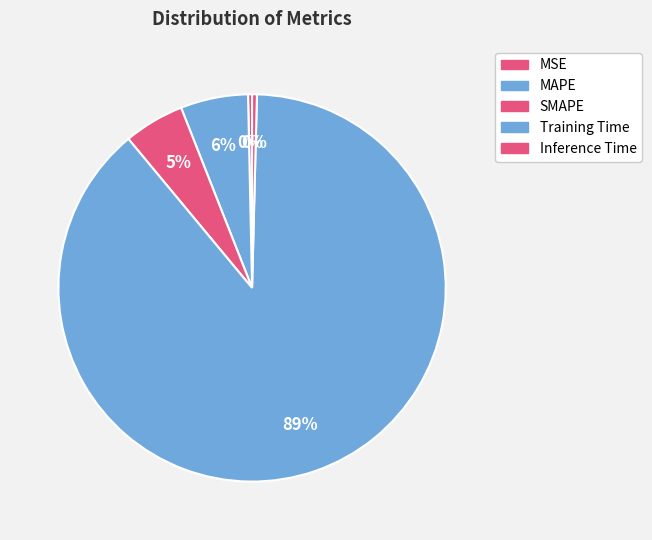

What is the largest slice in the pie chart?

Training Time